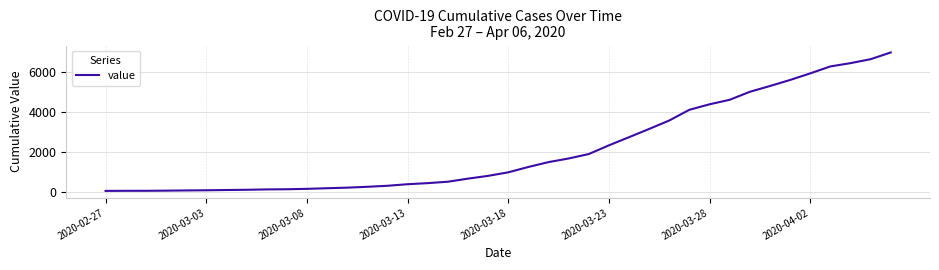

What is the difference between the maximum and second lowest values?

6927